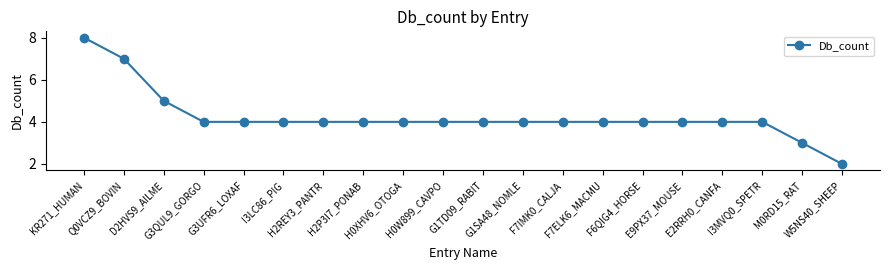

Reading left to right, what are all the values shown in this chart?

8	7	5	4	4	4	4	4	4	4	4	4	4	4	4	4	4	4	3	2